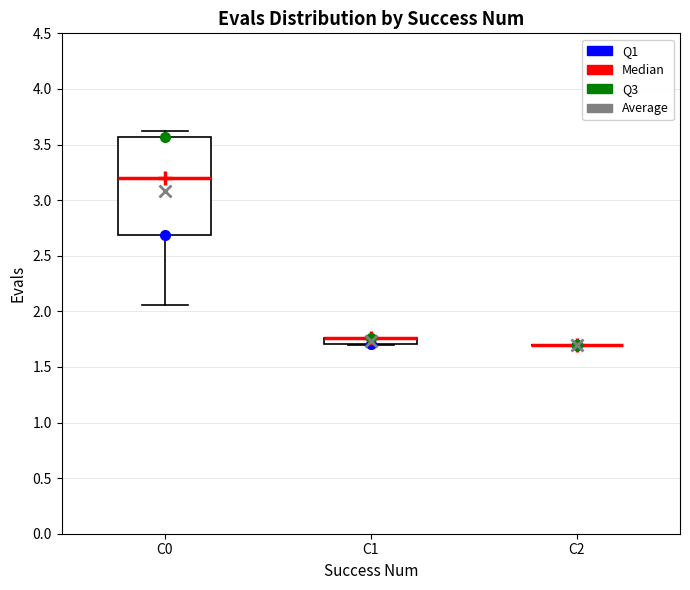

Which box is the tallest, from its lower edge to its upper edge?

C0